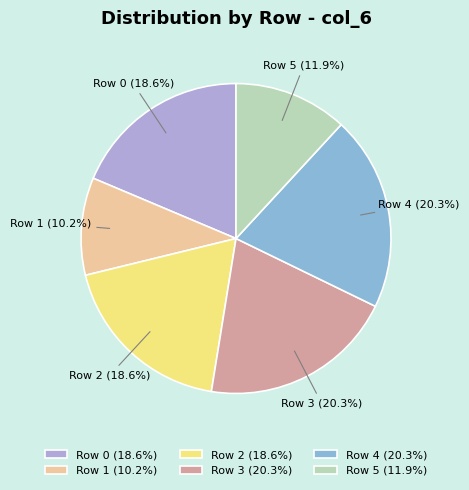

What is the ratio of the value at Row 3 (20.3%) to the value at Row 4 (20.3%)?

1.0